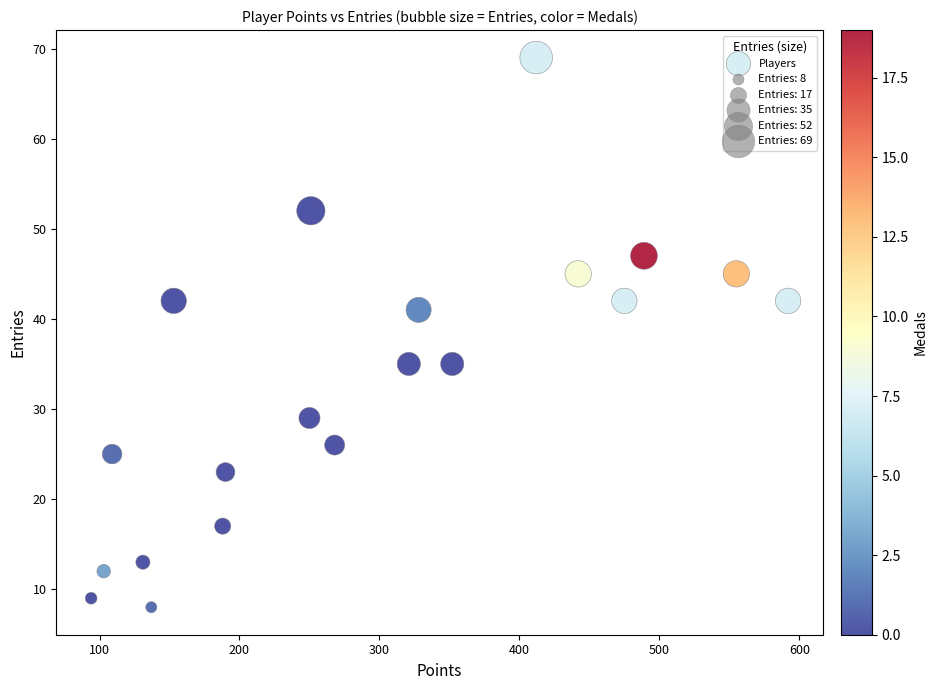

What is the range of Y values (max minus min)?

61